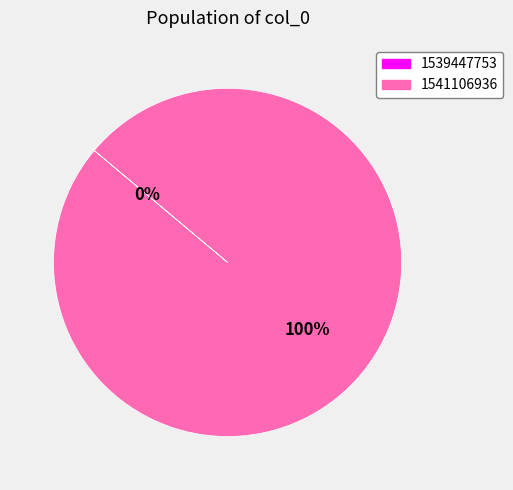

To the nearest percent, what is the difference between the 1539447753 and 1541106936 slice percentages?

100%